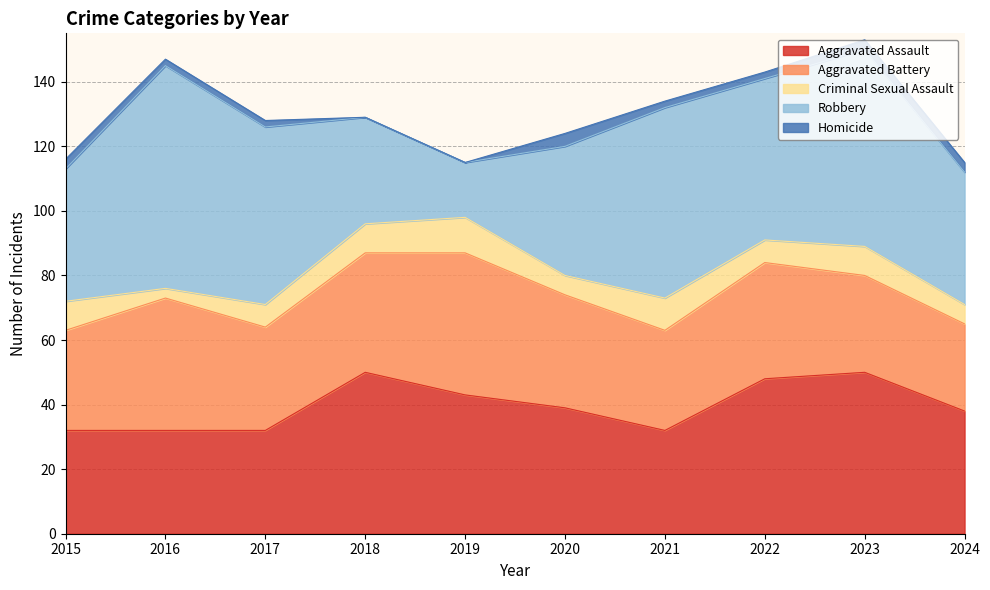

Count the number of categories in the chart.

10